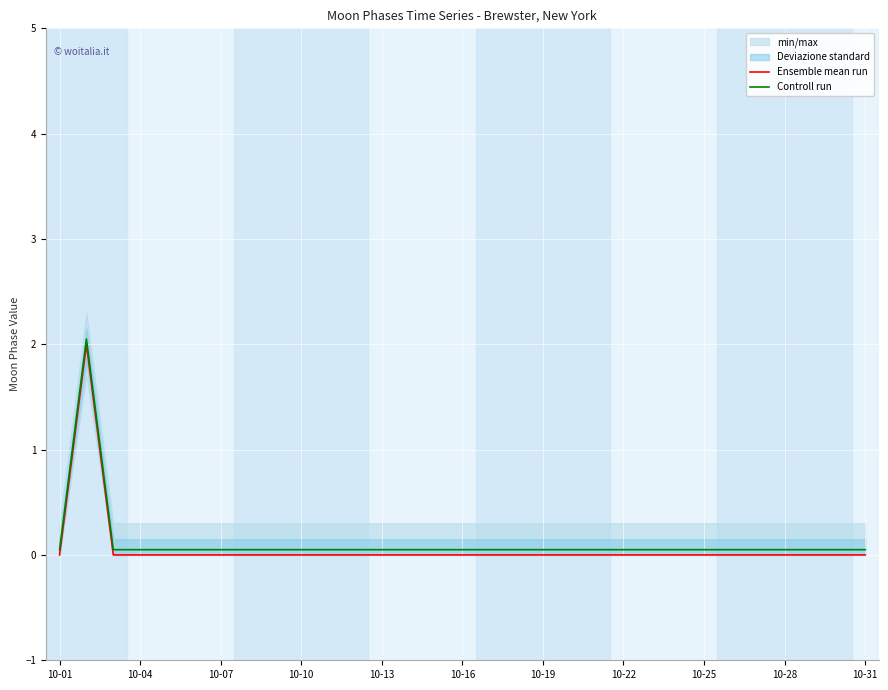

At which label does Controll run reach its minimum?

10-01